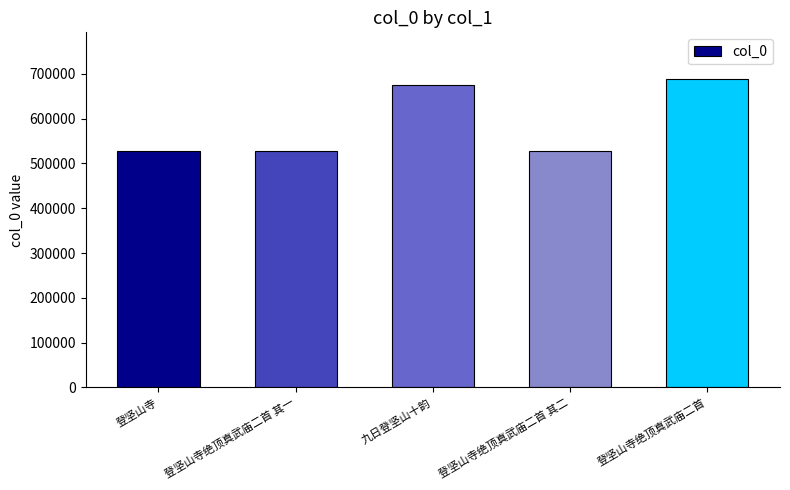

Is it true that the value at 九日登坚山十韵 is 1031703?

False